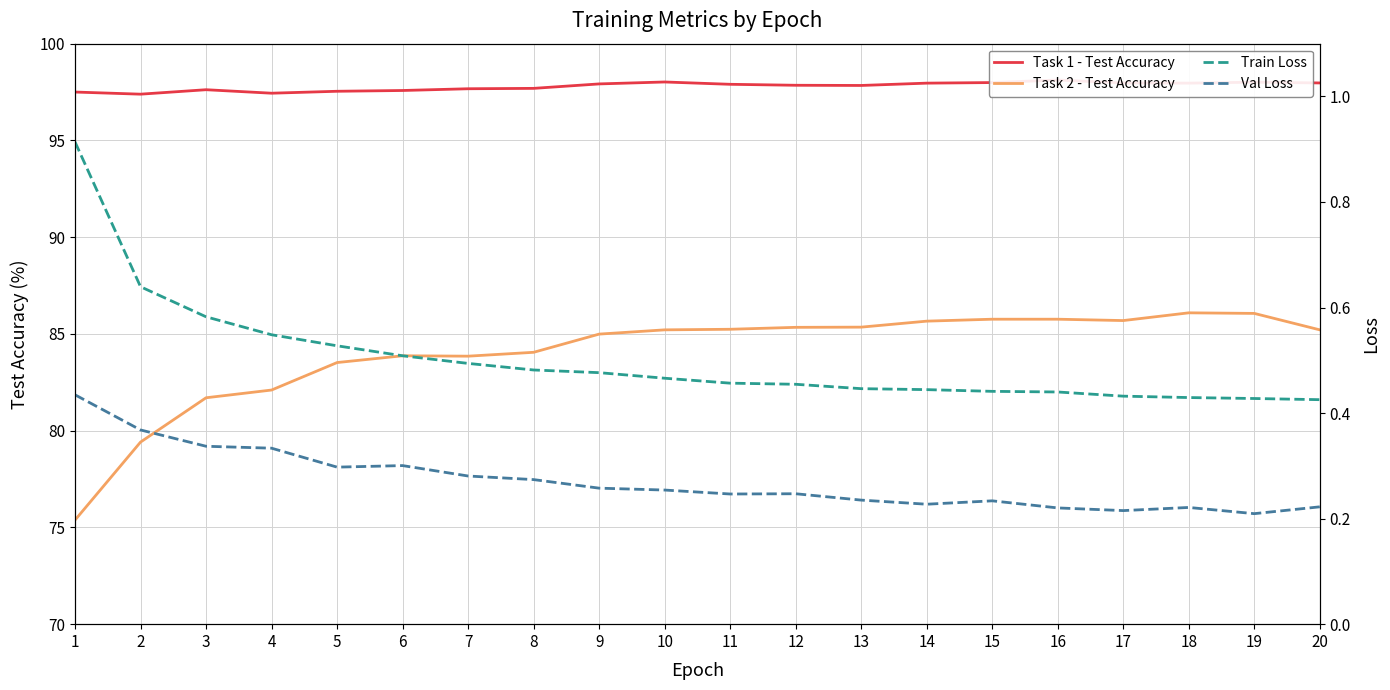

True or false: Val Loss and Task 2 - Test Accuracy intersect in this chart.

False